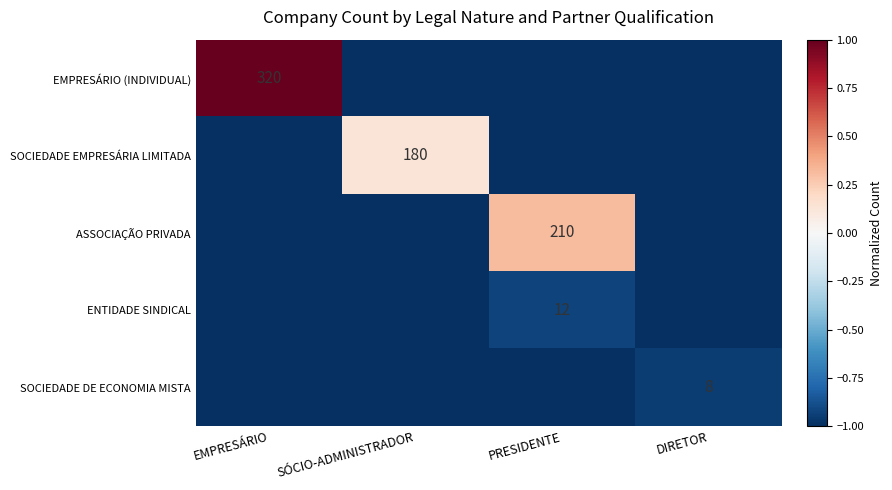

The ASSOCIAÇÃO PRIVADA series shows 210 at PRESIDENTE. True or false?

True